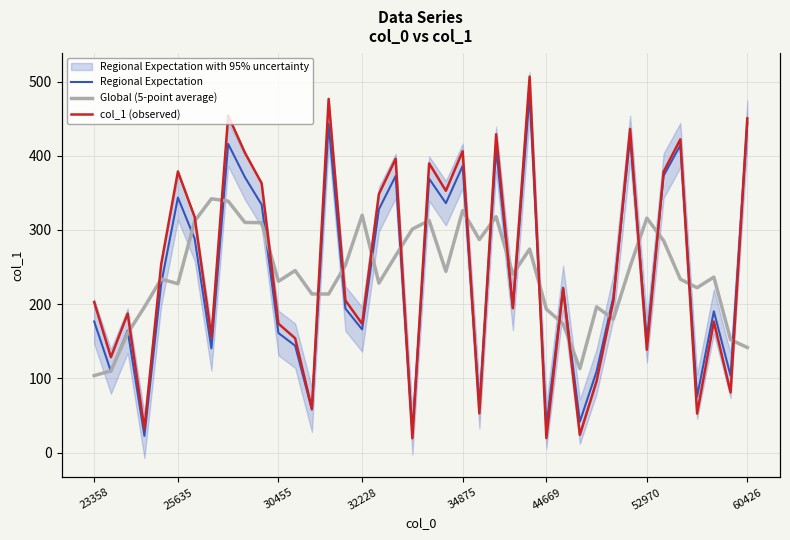

Is it true that col_1 (observed) equals 19.5 at 44669?

True